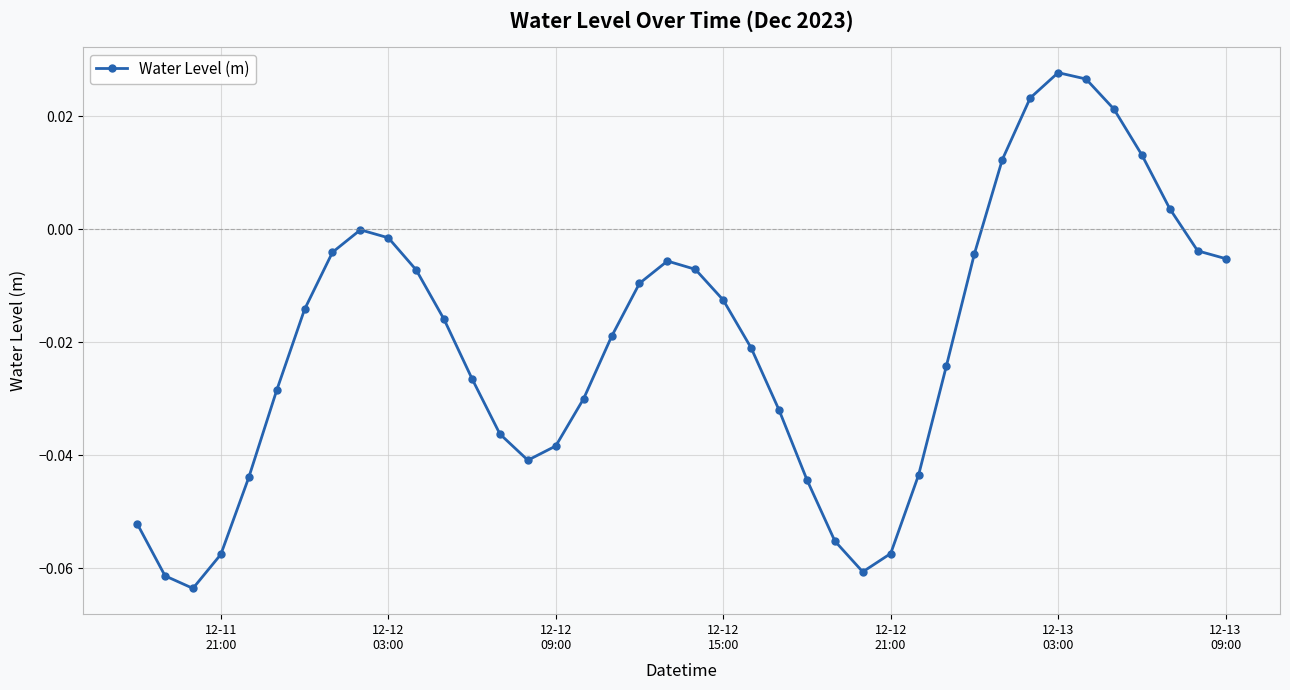

True or false: there are more than 2 points higher than both neighbors.

True